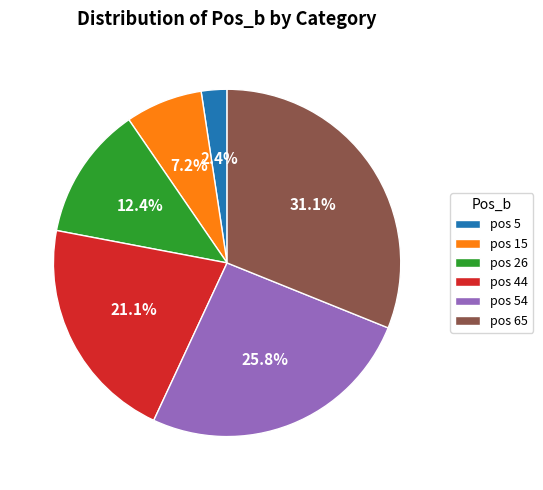

Which has a higher value, pos 26 or pos 44?

pos 44